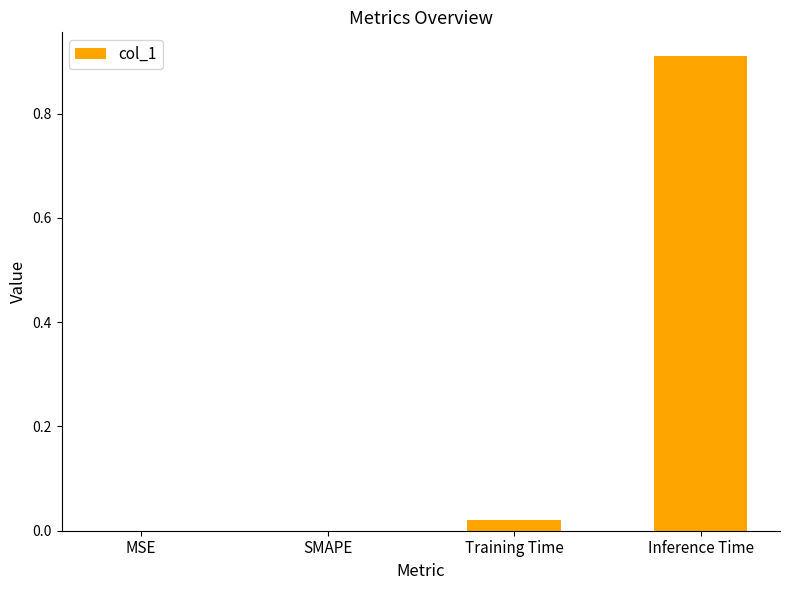

Is it true that the value at SMAPE is 0.6?

False